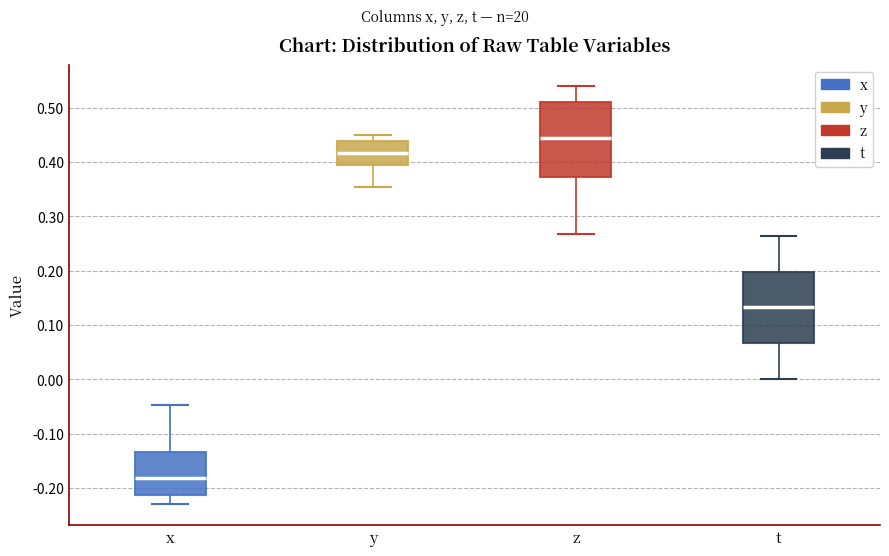

Reading left to right, read every box against the y-axis: the position of its median line, the range the box covers, and the ends of its whiskers. The values are not printed on the chart, so give them approximately, as read against the axis.

x: median -0.18, box -0.21 to -0.13, whiskers -0.23 to -0.05
y: median 0.42, box 0.39 to 0.44, whiskers 0.35 to 0.45
z: median 0.44, box 0.37 to 0.51, whiskers 0.27 to 0.54
t: median 0.13, box 0.07 to 0.20, whiskers 0.00 to 0.26